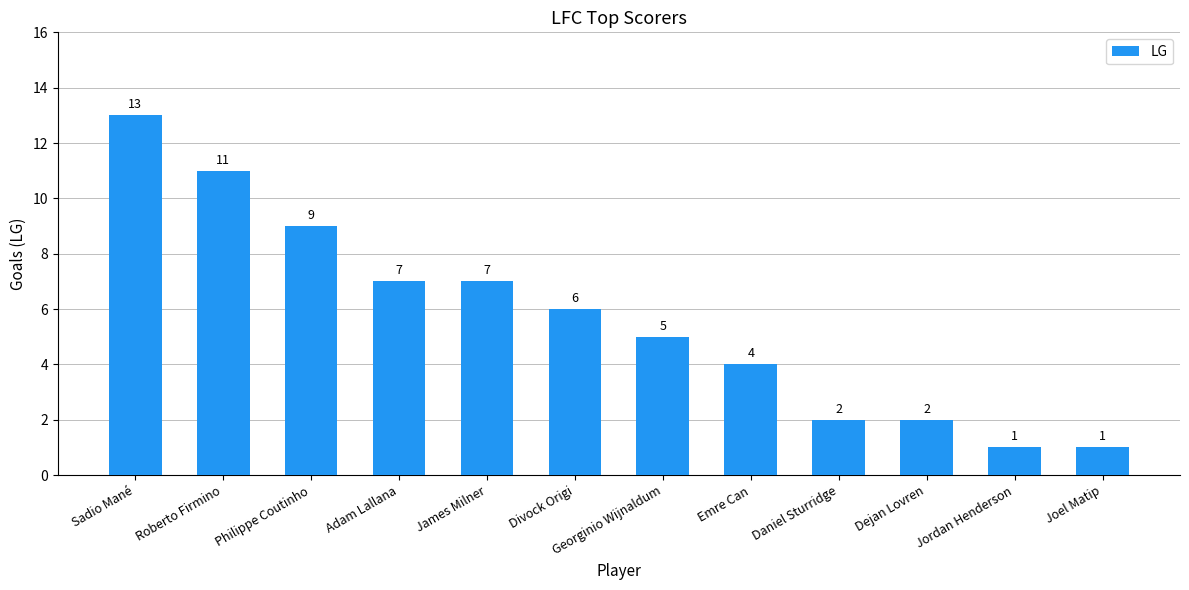

What is the approximate value at Philippe Coutinho, to the nearest 5?

10